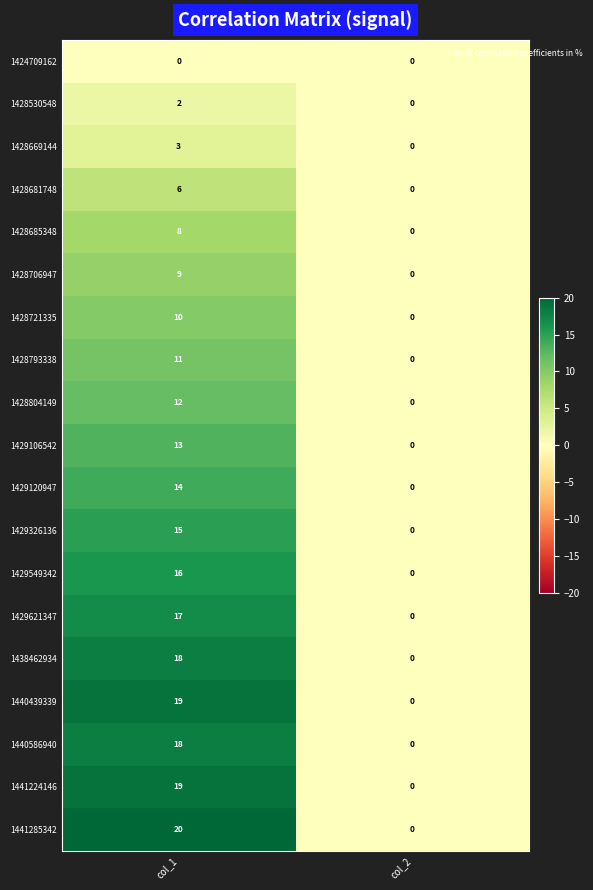

The value of 1428530548 at col_1 is 2. True or false?

True